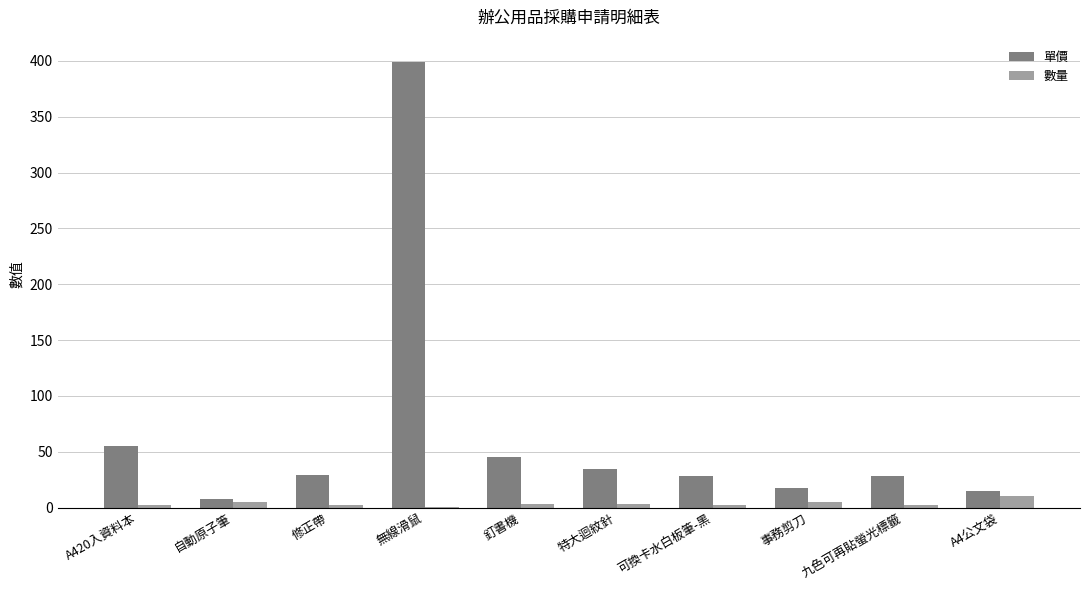

At which category is the sum across all series the highest?

無線滑鼠